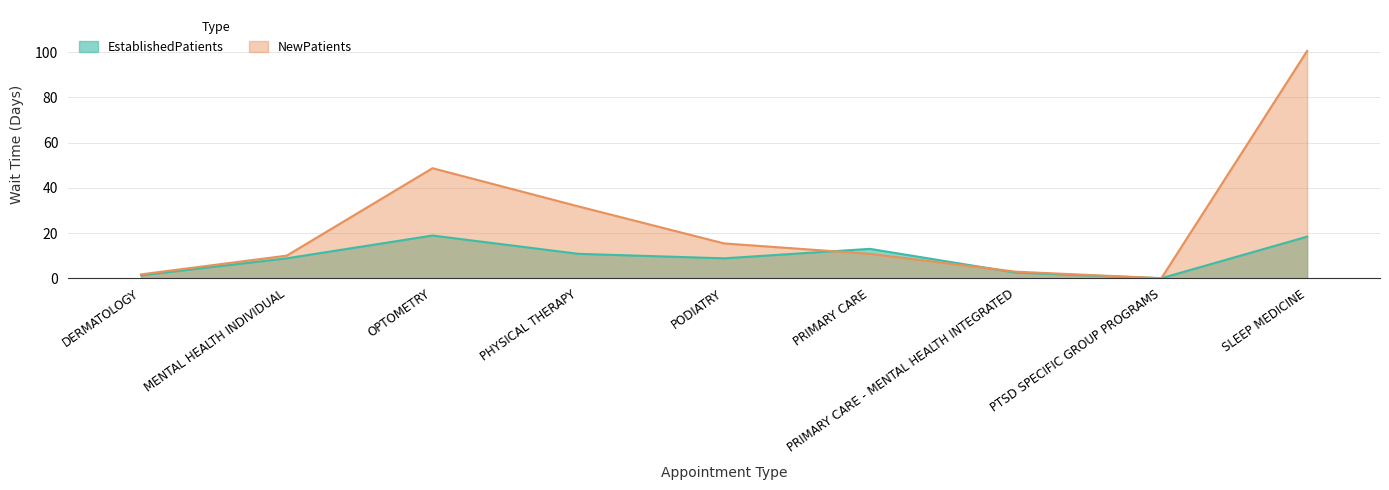

List the labels in order of EstablishedPatients value, largest first.

OPTOMETRY, SLEEP MEDICINE, PRIMARY CARE, PHYSICAL THERAPY, MENTAL HEALTH INDIVIDUAL, PODIATRY, PRIMARY CARE - MENTAL HEALTH INTEGRATED, DERMATOLOGY, PTSD SPECIFIC GROUP PROGRAMS